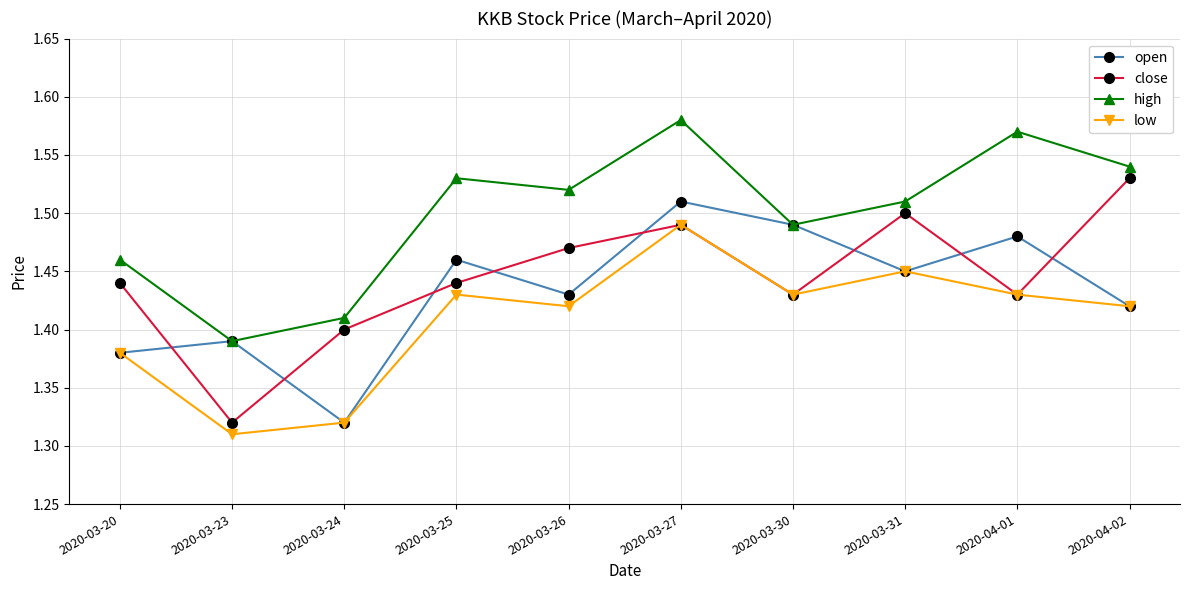

What is the difference between the maximum and second lowest values in the open series?

0.1